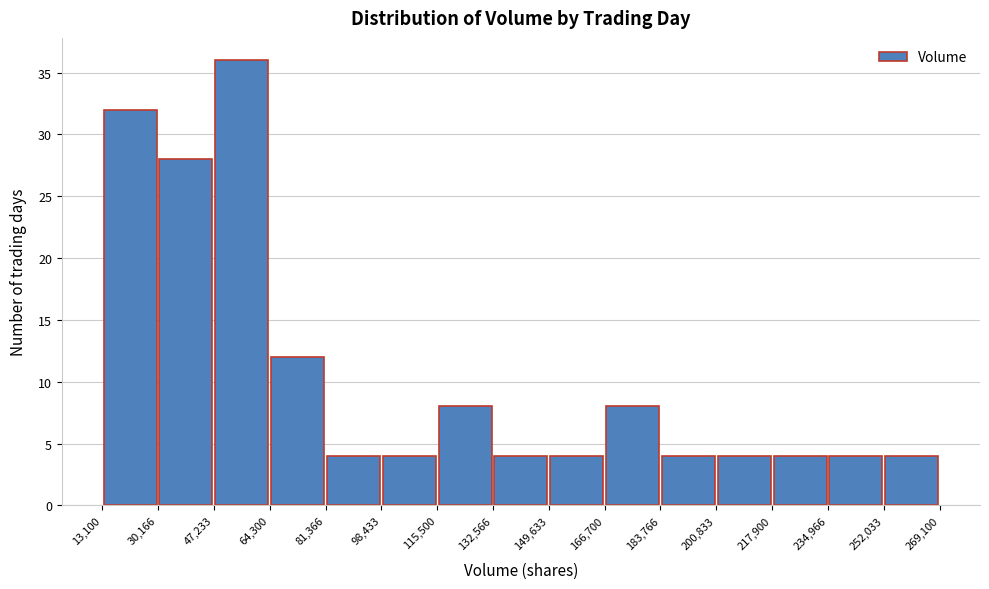

Reading left to right, transcribe this chart: for each bar, give the range it covers on the x-axis and its height. The values are not printed on the chart, so give them approximately, as read against the axis.

13,100 to 30,166: 32
30,166 to 47,233: 28
47,233 to 64,300: 36
64,300 to 81,366: 12
81,366 to 98,433: 4
98,433 to 115,500: 4
115,500 to 132,566: 8
132,566 to 149,633: 4
149,633 to 166,700: 4
166,700 to 183,766: 8
183,766 to 200,833: 4
200,833 to 217,900: 4
217,900 to 234,966: 4
234,966 to 252,033: 4
252,033 to 269,100: 4